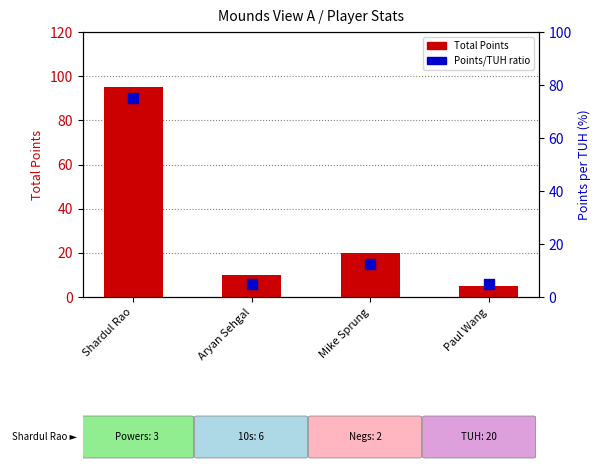

What is the total value across all series at Shardul Rao?

170.0